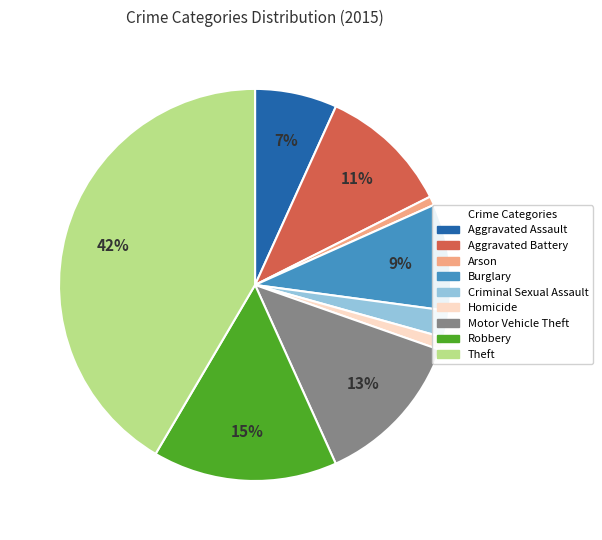

Is there any slice that represents more than half of the pie?

No